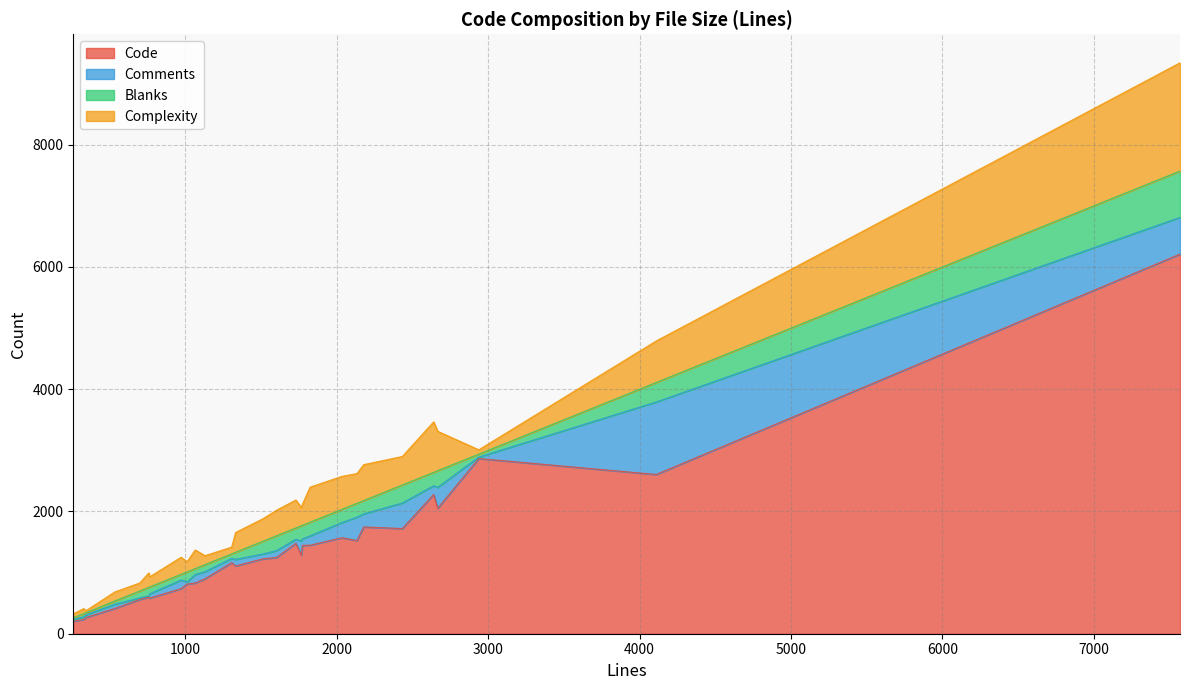

Reading right to left, what are all the values shown in this chart?

Code: 27=234	26=204	25=830	24=412	23=1227	22=598	21=266	20=812	19=1570	18=1246	17=2054	16=6211	15=2277	14=582	13=1448	12=737	11=1478	10=2866	9=1109	8=1445	7=1747	6=1525	5=560	4=2605	3=1282	2=899	1=1162	0=1720
Comments: 27=41	26=31	25=137	24=68	23=79	22=22	21=44	20=36	19=248	18=112	17=340	16=600	15=143	14=70	13=152	12=140	11=66	10=24	9=107	8=105	7=213	6=381	5=25	4=1186	3=235	2=116	1=69	0=418
Blanks: 27=54	26=25	25=98	24=53	23=210	22=139	21=34	20=164	19=216	18=243	17=273	16=758	15=220	14=112	13=224	12=95	11=186	10=48	9=116	8=223	7=218	6=227	5=114	4=319	3=249	2=115	1=75	0=295
Complexity: 27=82	26=65	25=305	24=149	23=370	22=236	21=33	20=167	19=540	18=418	17=644	16=1771	15=827	14=166	13=574	12=279	11=457	10=71	9=324	8=344	7=588	6=487	5=131	4=680	3=300	2=147	1=111	0=467